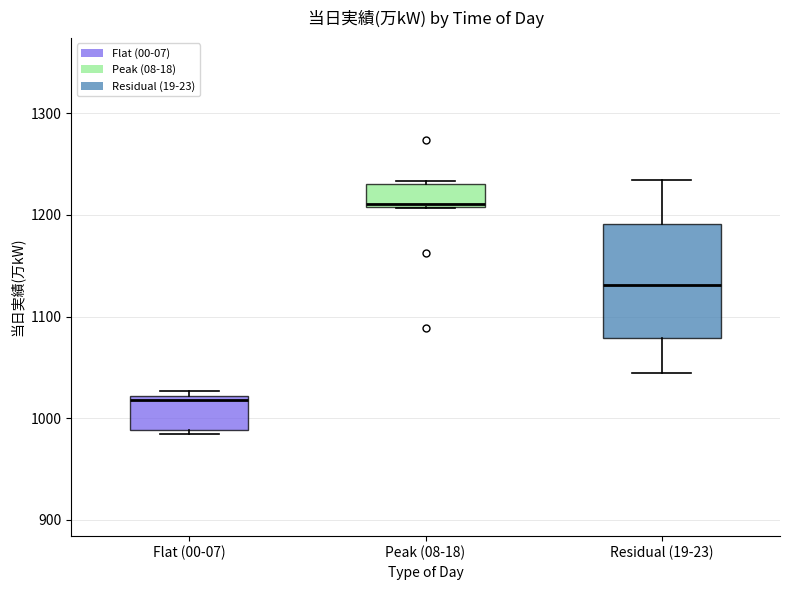

Reading left to right, transcribe this box plot: for each box, give where its median line is, the range the box spans, and where its two whiskers end, as read against the y-axis. The values are not printed on the chart, so give them approximately, as read against the axis.

Flat (00-07): median 1020 (just below the box's upper edge), box 990 to 1020, whiskers 980 to 1030
Peak (08-18): median 1210, box 1210 to 1230, whiskers 1210 to 1230
Residual (19-23): median 1130, box 1080 to 1190, whiskers 1040 to 1230